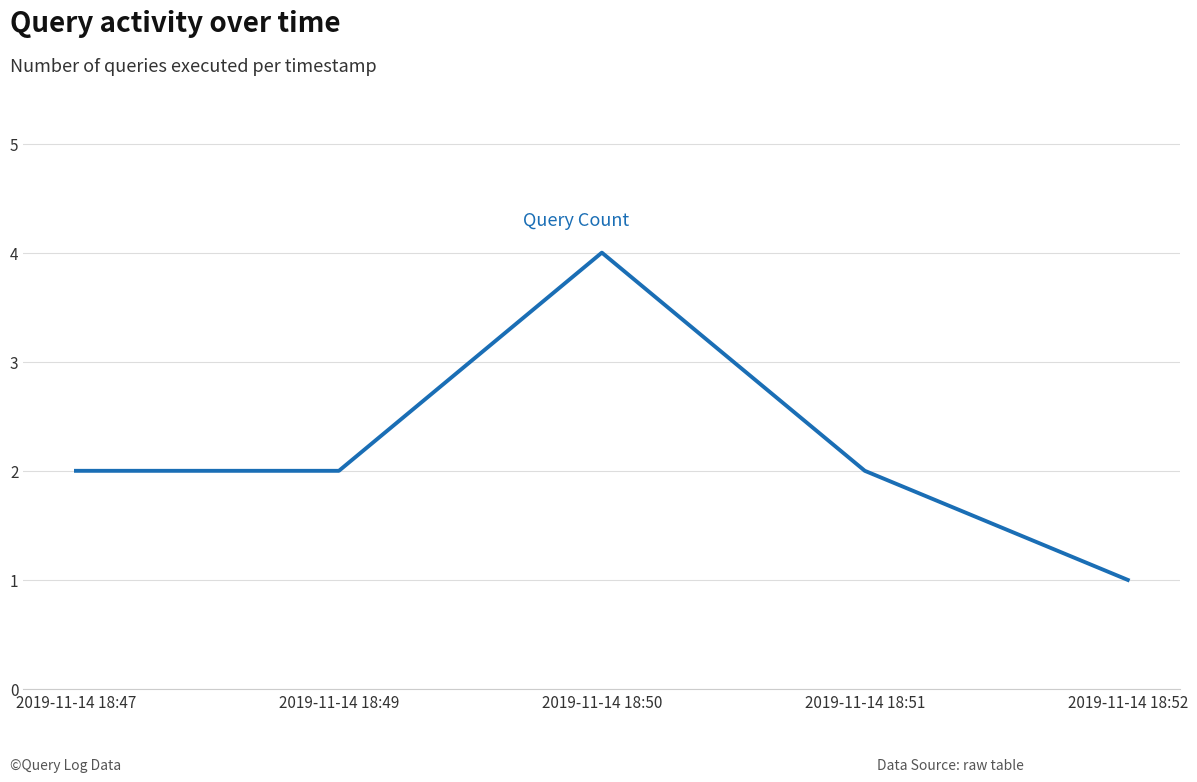

True or false: the data shows 1 at 2019-11-14 18:49.

False